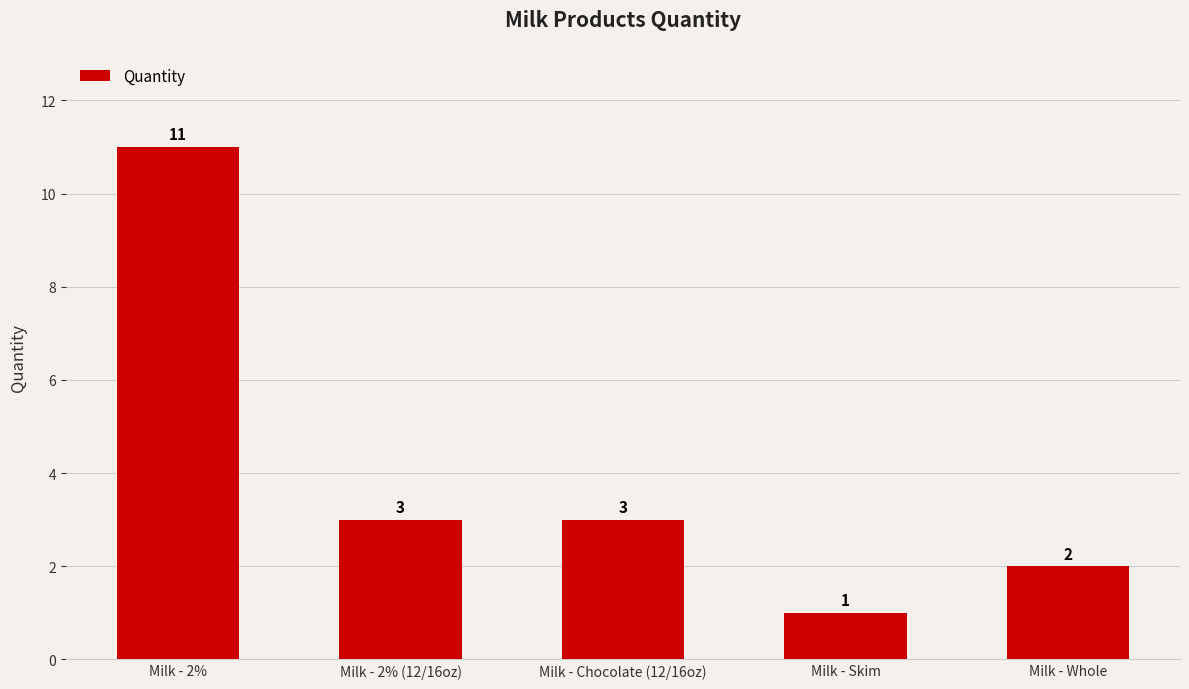

How many bars are there in total?

5